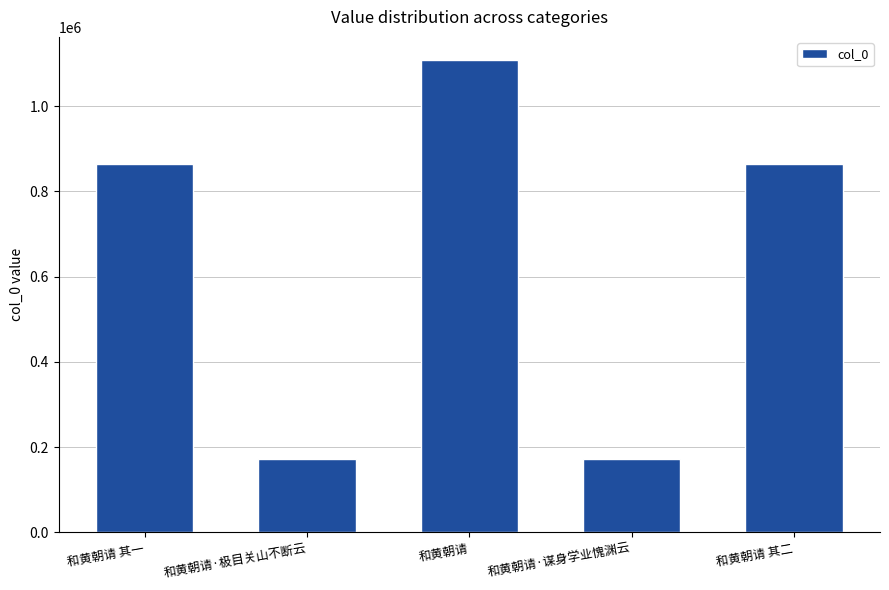

At which label is the value closest to 640042?

和黄朝请 其一